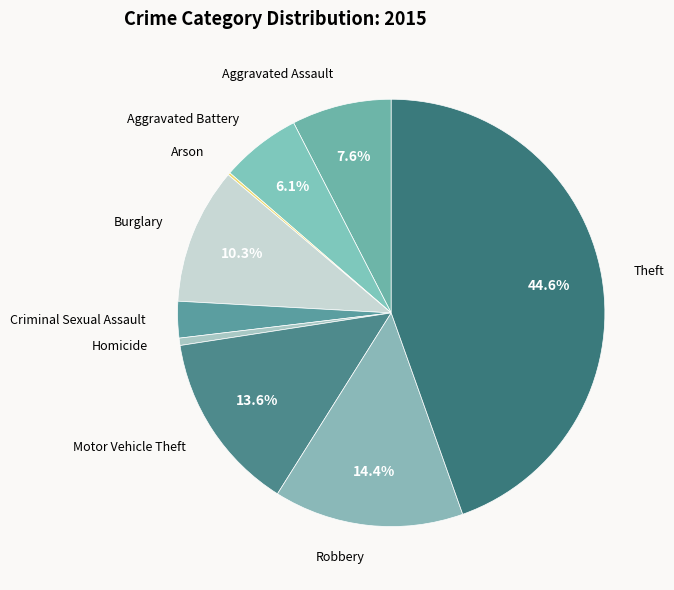

What portion of the pie excludes Robbery?

85.6%